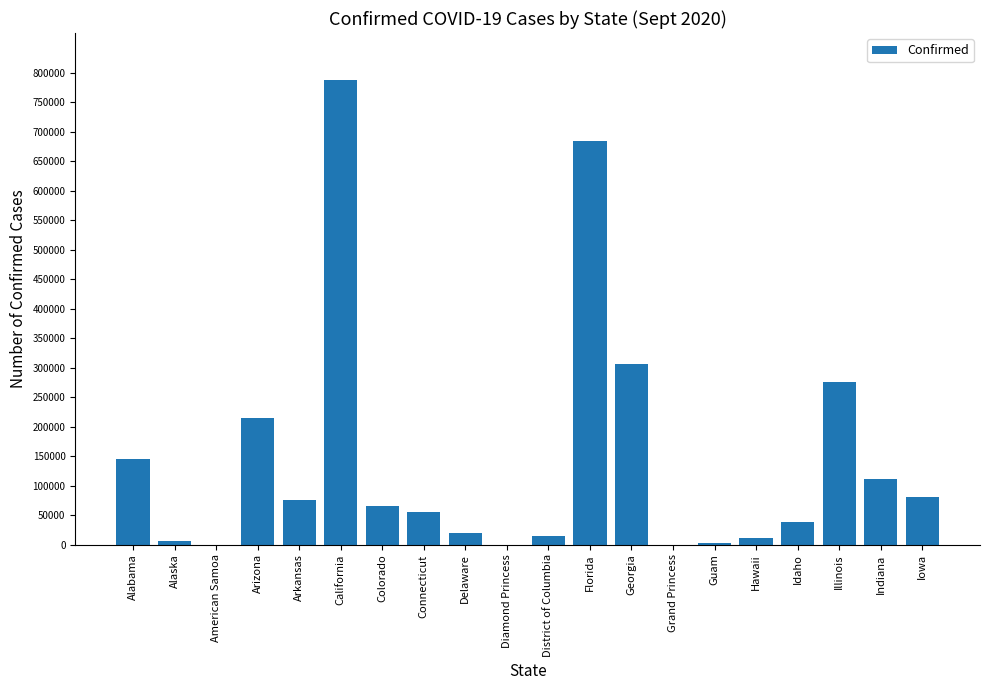

Where is the data nearest to the value 394211?

Georgia